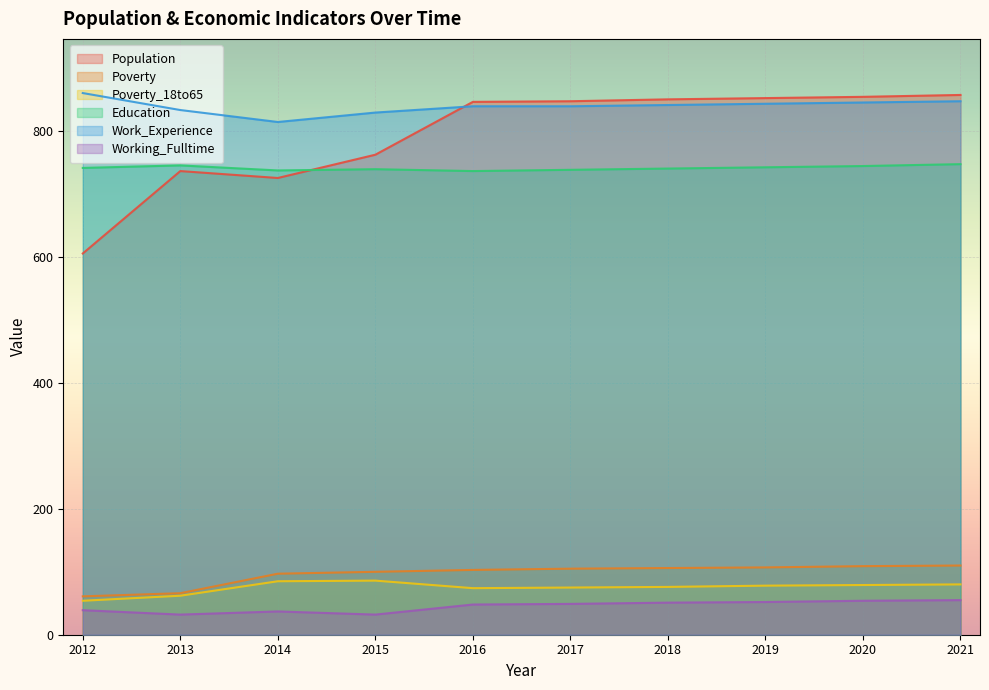

Where does the Population series first go above 848?

2018